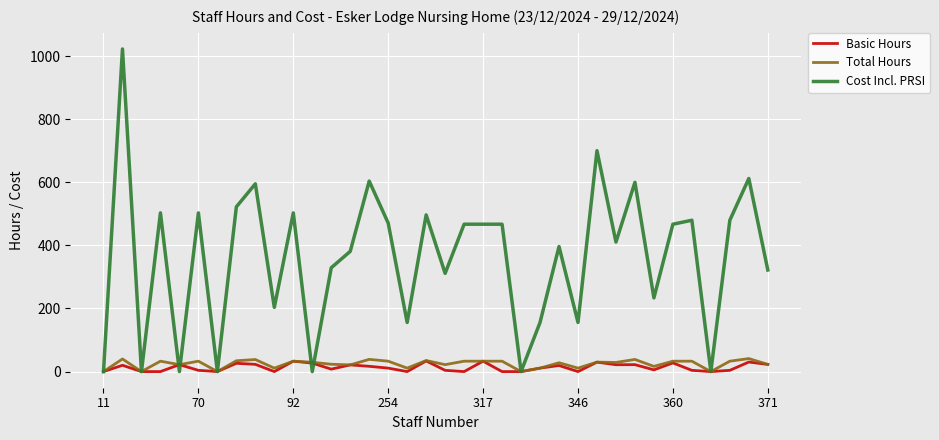

Is this an area chart (filled region under the line)?

No